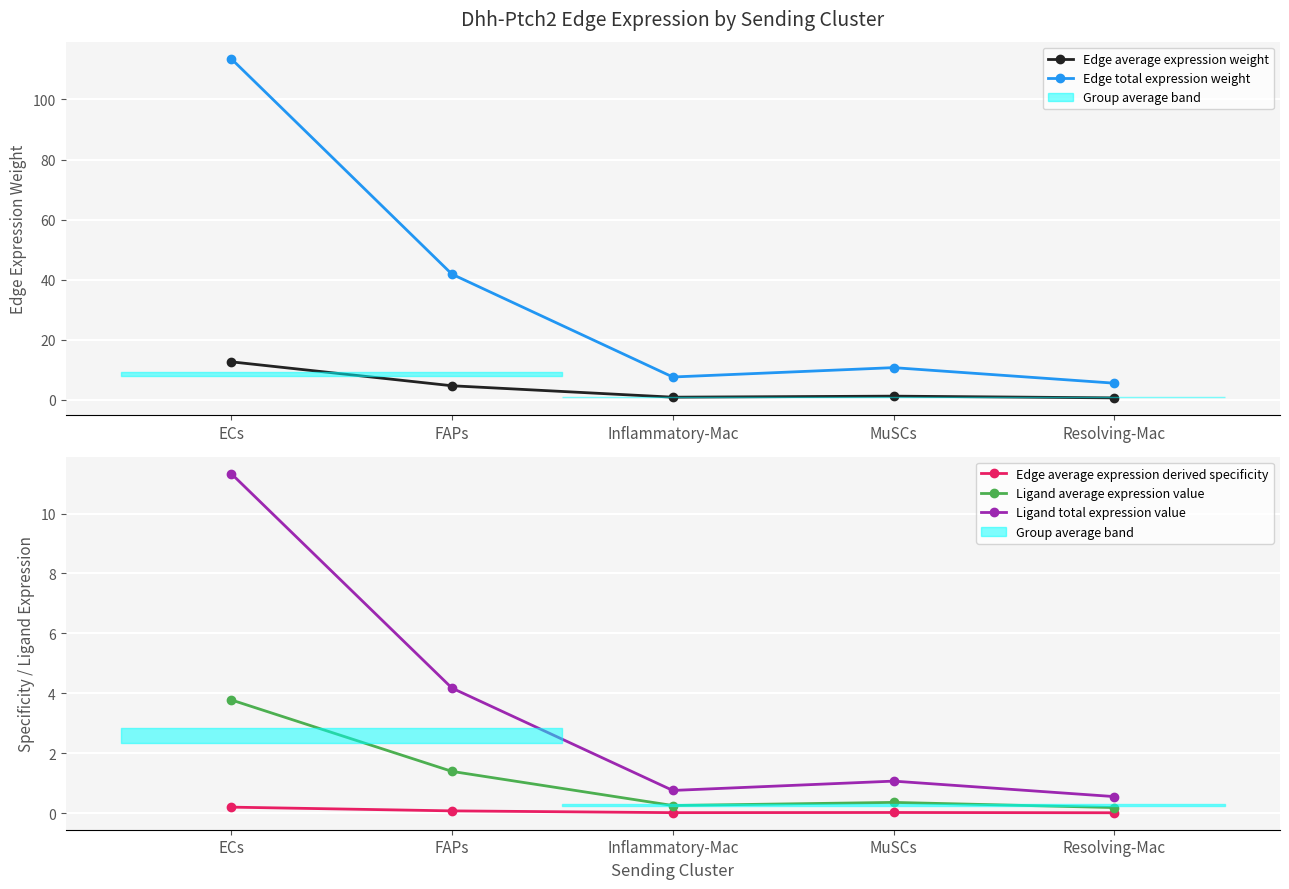

Reading left to right, extract all data points from this chart.

Edge average expression weight: 12.6	4.6	0.8	1.2	0.6
Edge total expression weight: 113.6	41.8	7.6	10.7	5.5
Edge average expression derived specificity: 0.2	0.1	0.0	0.0	0.0
Ligand average expression value: 3.8	1.4	0.3	0.4	0.2
Ligand total expression value: 11.3	4.2	0.8	1.1	0.5